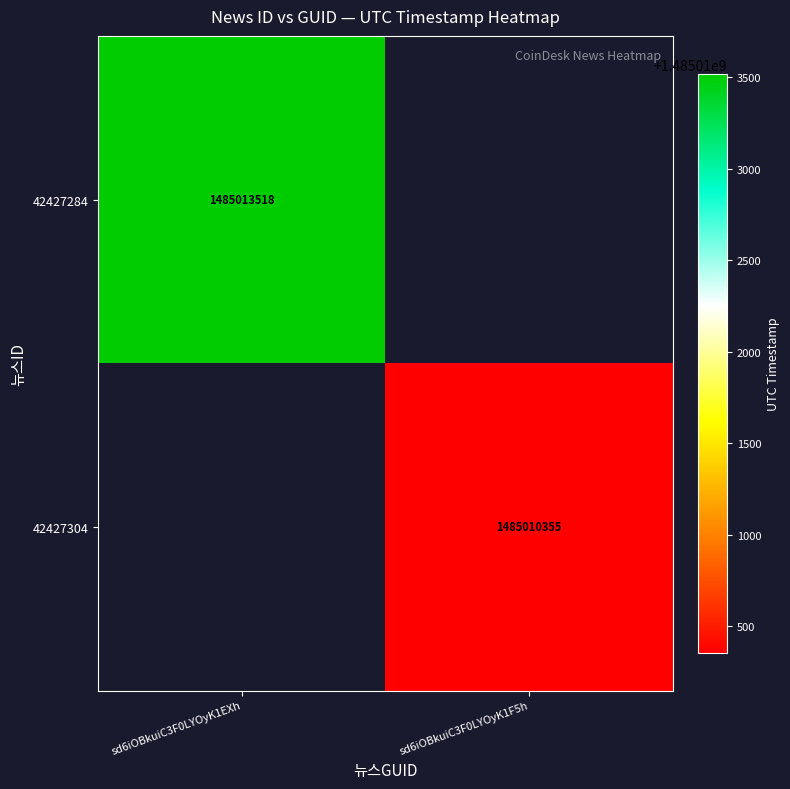

Is it true that 42427284 equals 1485013518 at sd6iOBkuiC3F0LYOyK1EXh?

True